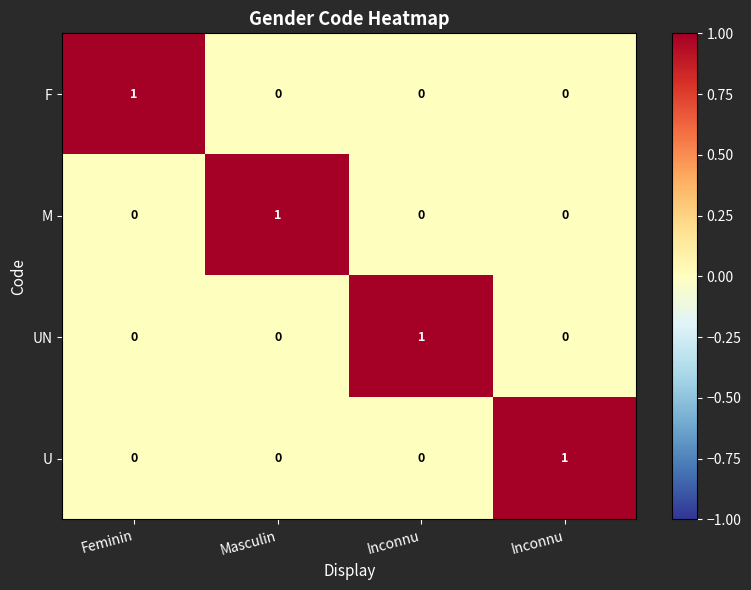

Reading left to right, extract all data points from this chart.

F: Feminin=1	Masculin=0	Inconnu=0	Inconnu=0
M: Feminin=0	Masculin=1	Inconnu=0	Inconnu=0
UN: Feminin=0	Masculin=0	Inconnu=1	Inconnu=0
U: Feminin=0	Masculin=0	Inconnu=0	Inconnu=1